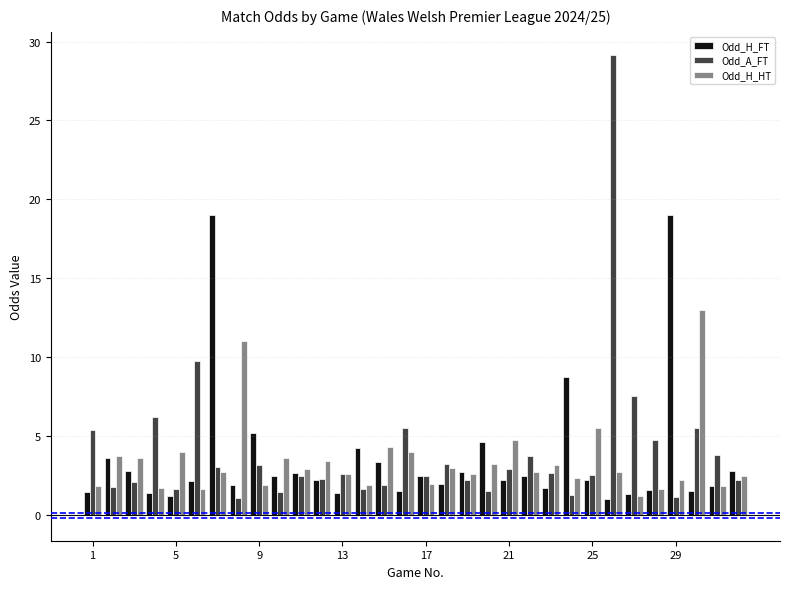

What is the minimum value shown in the chart?

1.0